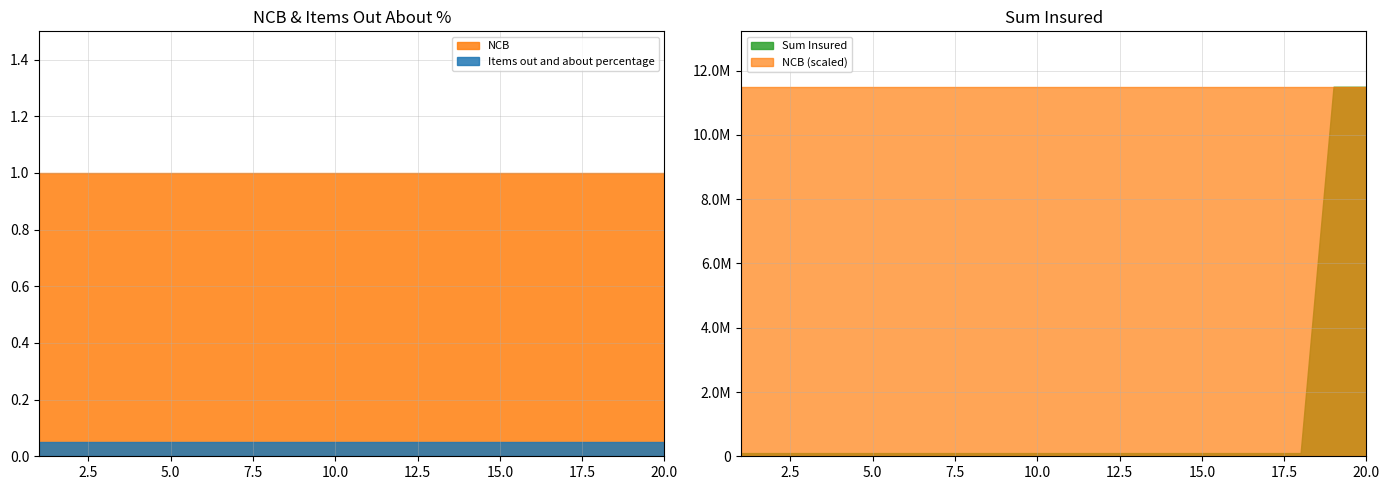

True or false: Sum Insured and Items out and about percentage intersect in this chart.

False